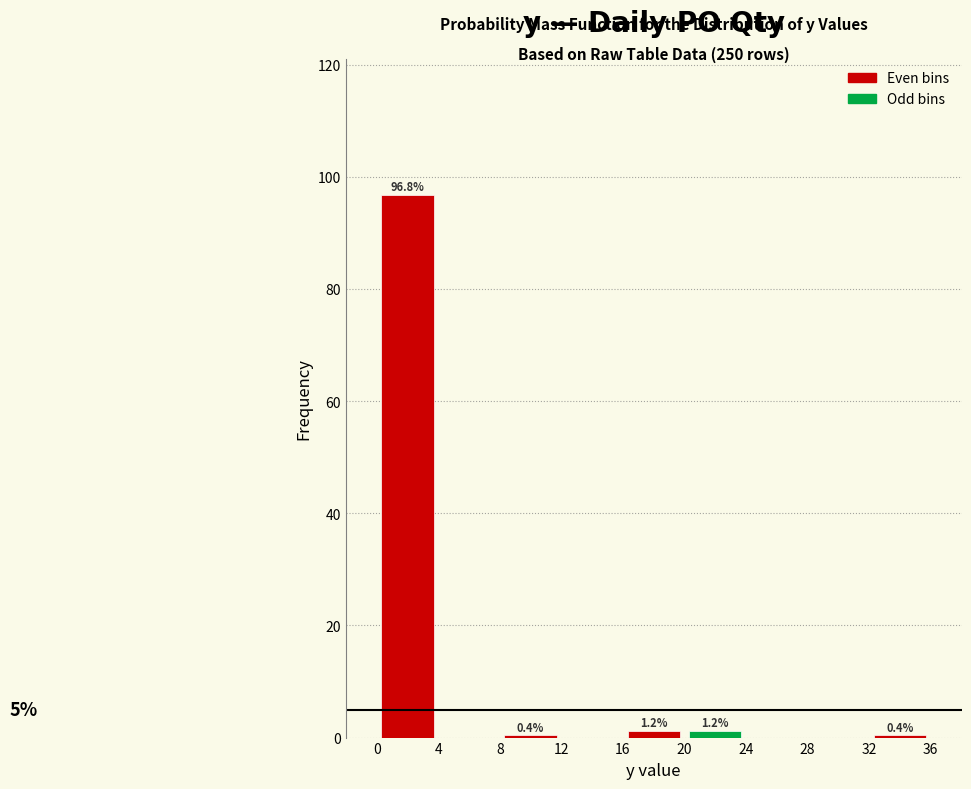

Which range on the x-axis has the tallest bar?

0 to 4